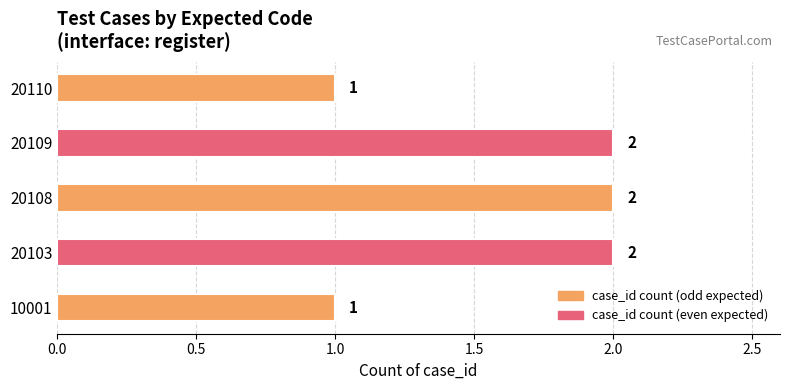

Is it true that the value at 20110 is 2?

False